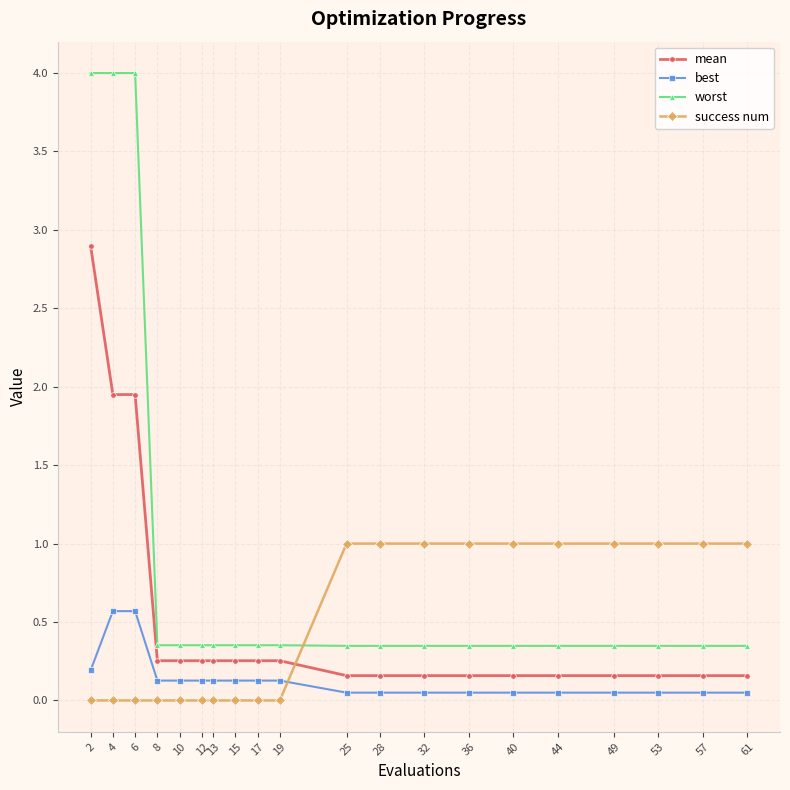

Which series has the largest range (max minus min)?

worst